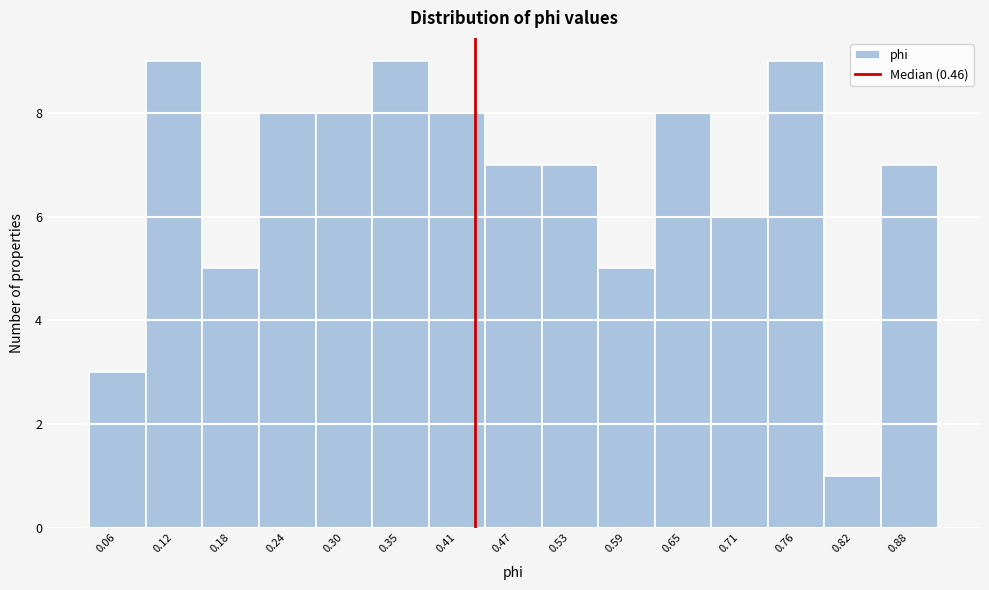

Reading right to left, list all the values displayed in this chart.

0.88=7	0.82=1	0.76=9	0.71=6	0.65=8	0.59=5	0.53=7	0.47=7	0.41=8	0.35=9	0.30=8	0.24=8	0.18=5	0.12=9	0.06=3